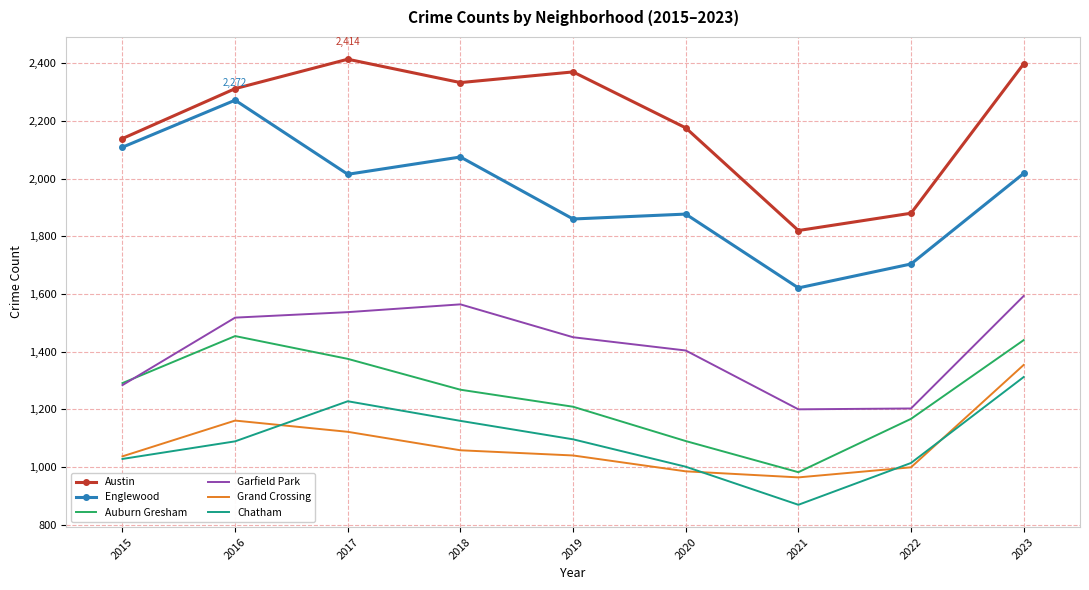

What value does the Englewood series have at 2015?

2109